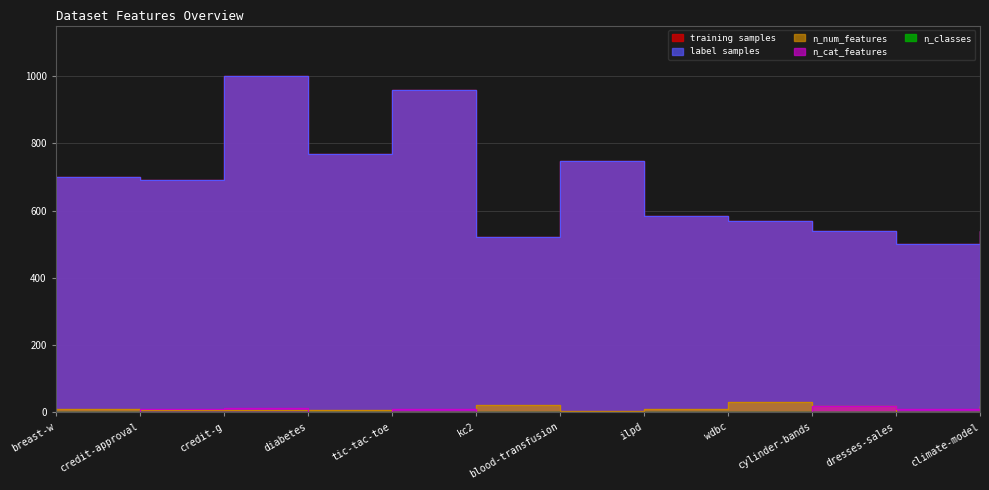

Which category has the highest value in the n_num_features series?

wdbc